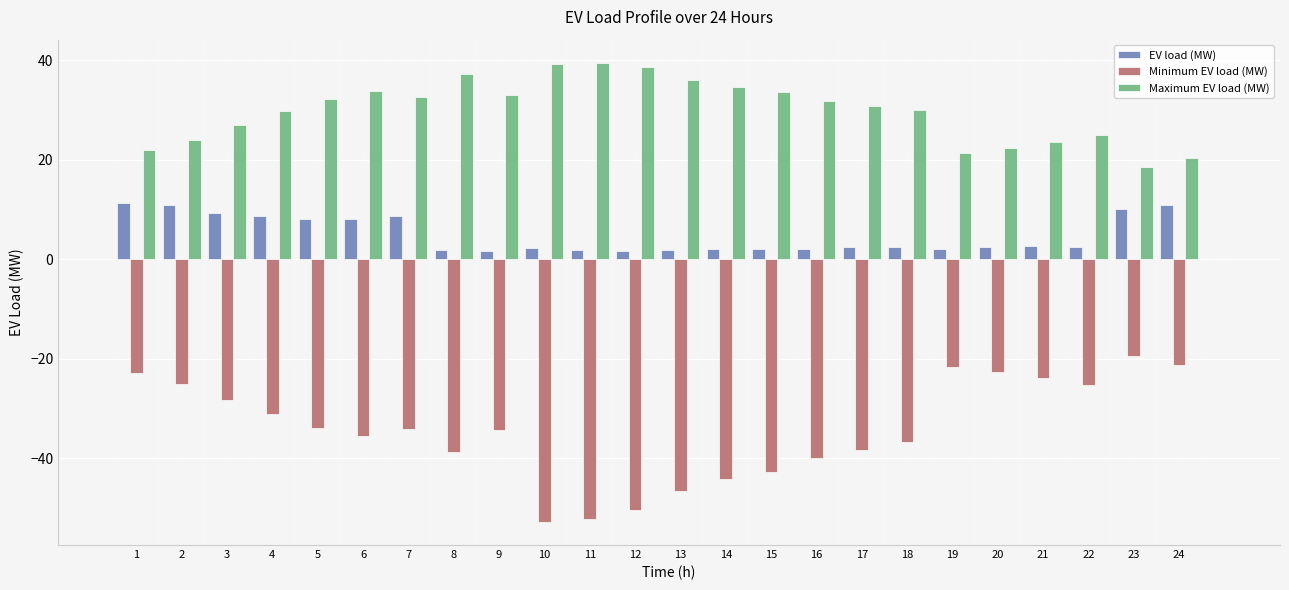

Is it true that EV load (MW) equals 4.7 at 2?

False